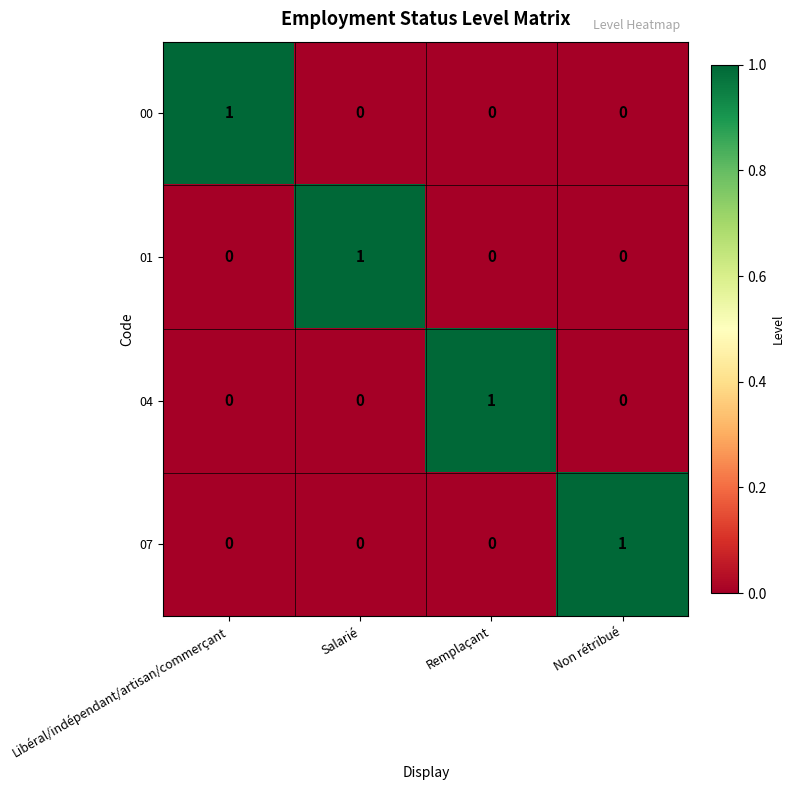

Reading left to right, transcribe all the data shown in this chart.

00: Libéral/indépendant/artisan/commerçant=1	Salarié=0	Remplaçant=0	Non rétribué=0
01: Libéral/indépendant/artisan/commerçant=0	Salarié=1	Remplaçant=0	Non rétribué=0
04: Libéral/indépendant/artisan/commerçant=0	Salarié=0	Remplaçant=1	Non rétribué=0
07: Libéral/indépendant/artisan/commerçant=0	Salarié=0	Remplaçant=0	Non rétribué=1